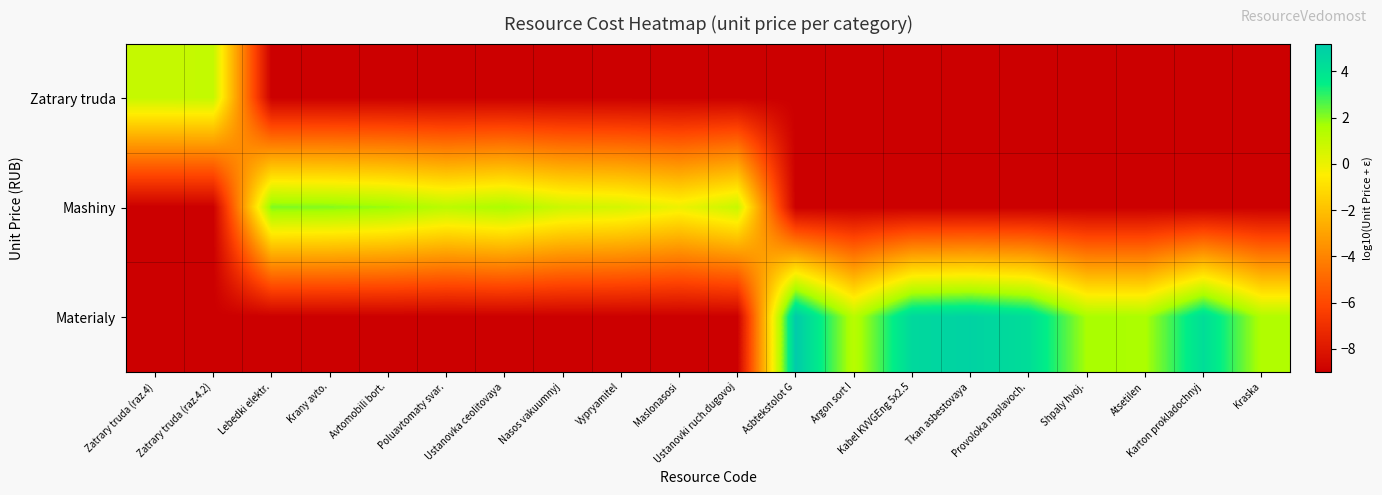

At which category is the sum across all series the highest?

Asbtekstolot G